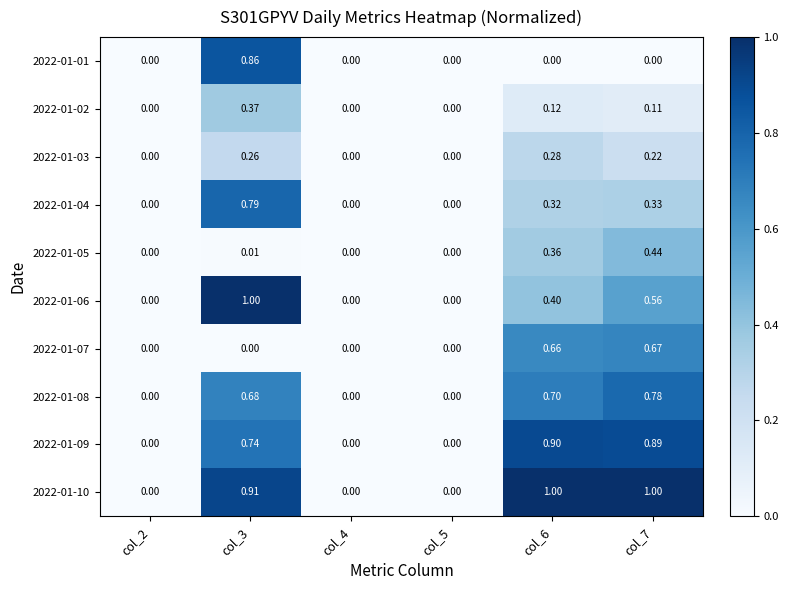

How many categories are shown in the chart?

6